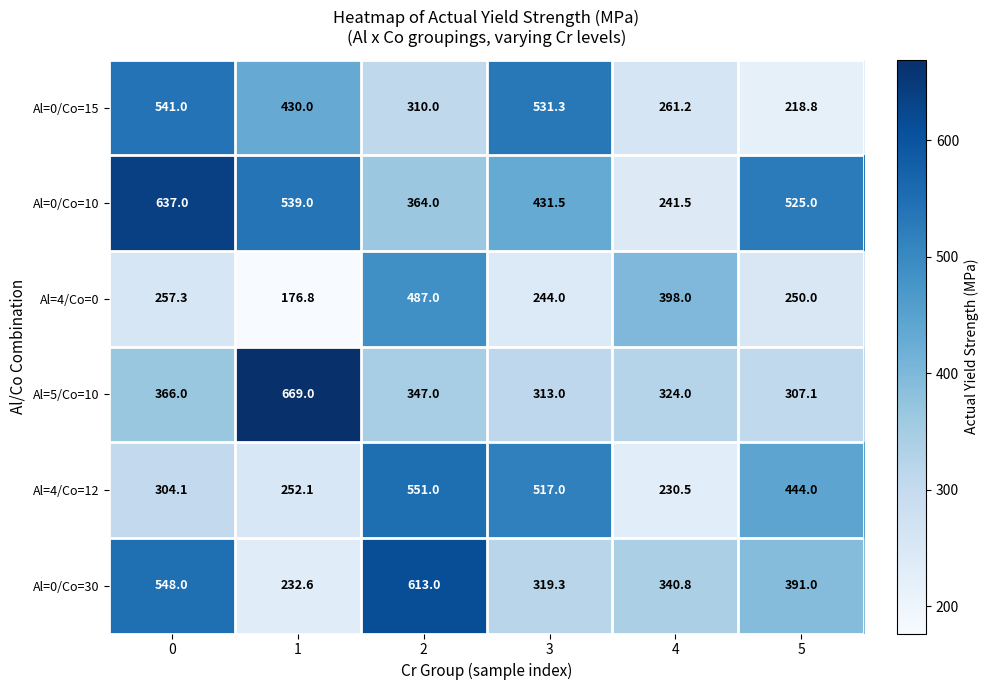

Where does the Al=4/Co=12 series first go above 444?

2